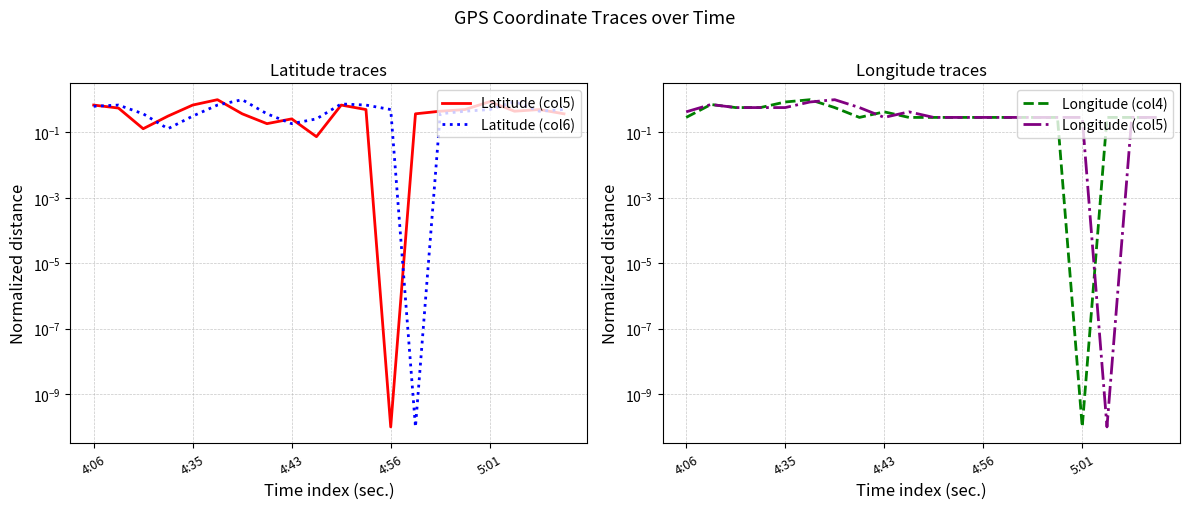

Is it true that Latitude (col6) equals 0.7 at 11?

True